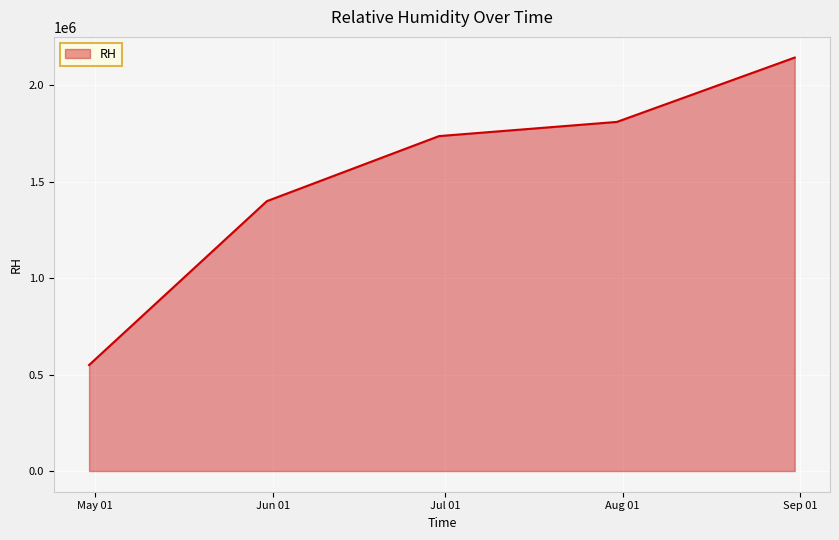

What is the average value?

1527400